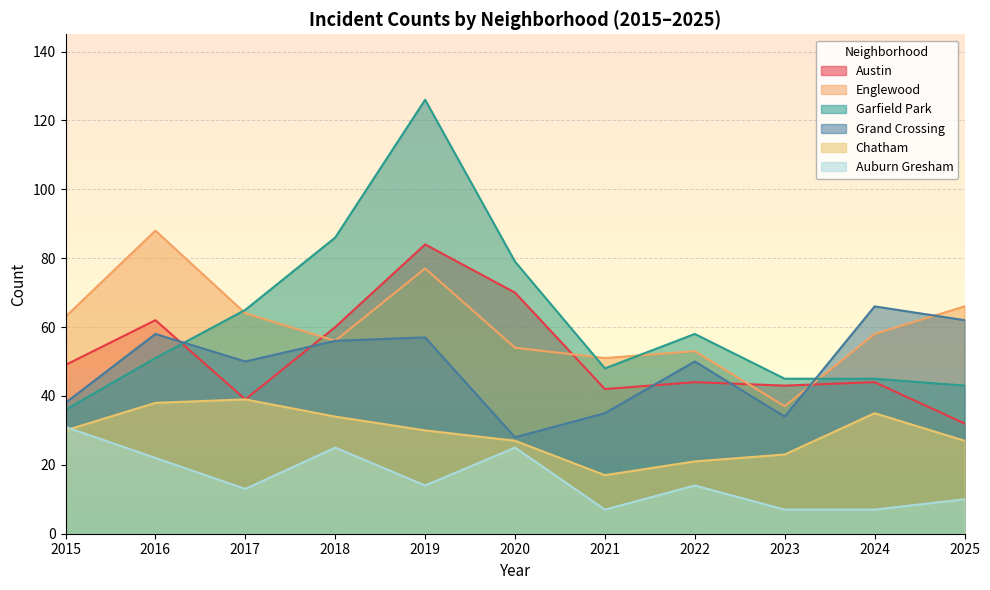

Which series has the largest total across all categories?

Garfield Park